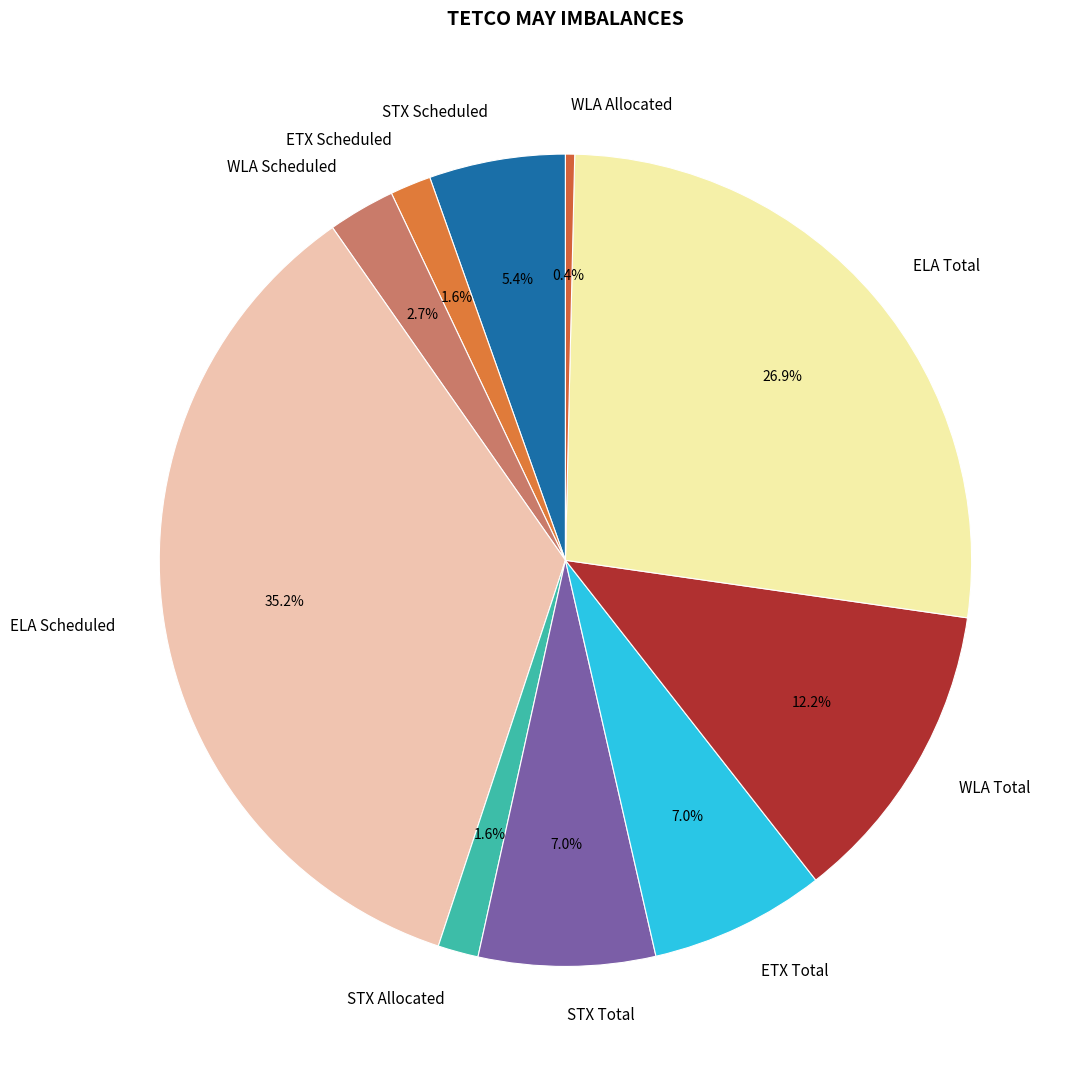

Is WLA Total the majority of the pie?

No